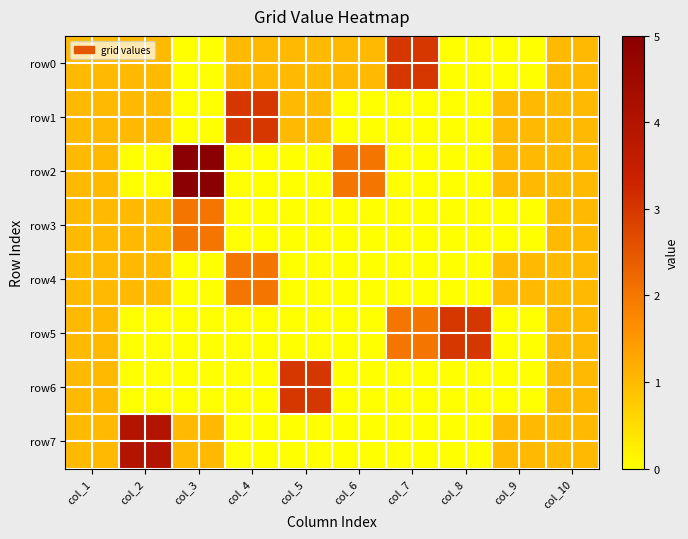

Reading right to left, extract all data points from this chart.

row0: col_10=1	col_9=0	col_8=0	col_7=3	col_6=1	col_5=1	col_4=1	col_3=0	col_2=1	col_1=1
row1: col_10=1	col_9=1	col_8=0	col_7=0	col_6=0	col_5=1	col_4=3	col_3=0	col_2=1	col_1=1
row2: col_10=1	col_9=1	col_8=0	col_7=0	col_6=2	col_5=0	col_4=0	col_3=5	col_2=0	col_1=1
row3: col_10=1	col_9=0	col_8=0	col_7=0	col_6=0	col_5=0	col_4=0	col_3=2	col_2=1	col_1=1
row4: col_10=1	col_9=1	col_8=0	col_7=0	col_6=0	col_5=0	col_4=2	col_3=0	col_2=1	col_1=1
row5: col_10=1	col_9=0	col_8=3	col_7=2	col_6=0	col_5=0	col_4=0	col_3=0	col_2=0	col_1=1
row6: col_10=1	col_9=0	col_8=0	col_7=0	col_6=0	col_5=3	col_4=0	col_3=0	col_2=0	col_1=1
row7: col_10=1	col_9=1	col_8=0	col_7=0	col_6=0	col_5=0	col_4=0	col_3=1	col_2=4	col_1=1